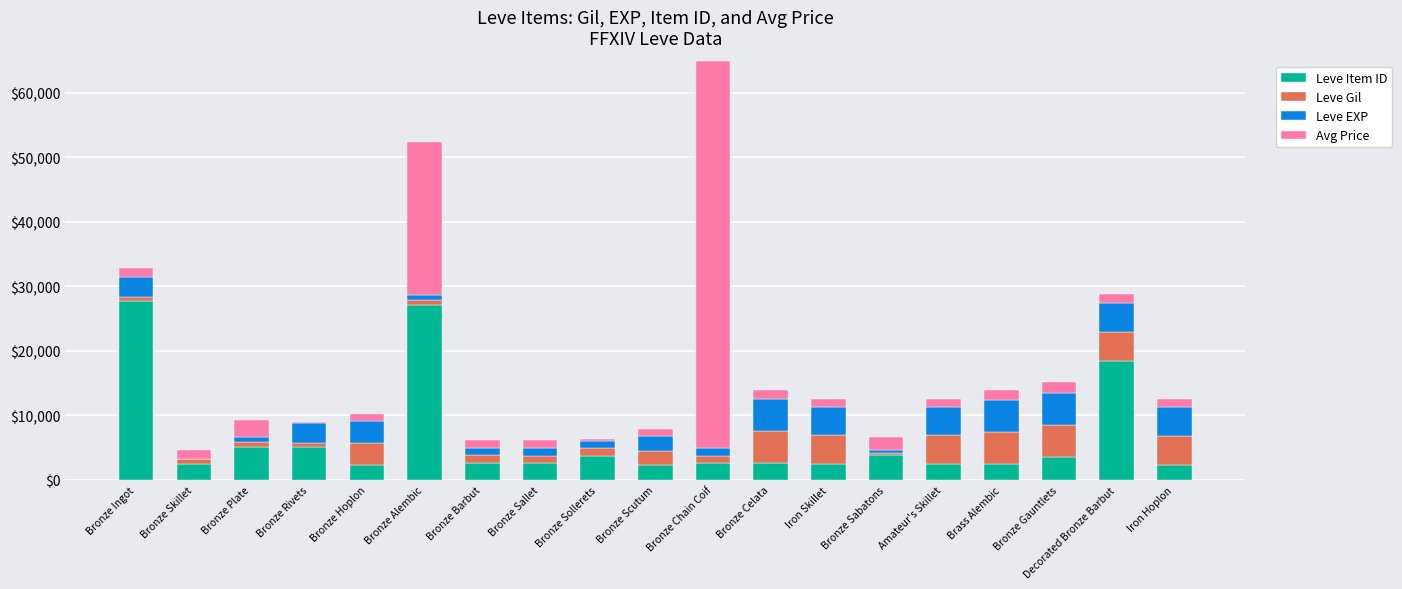

What is the maximum value for Leve Item ID?

27713.0